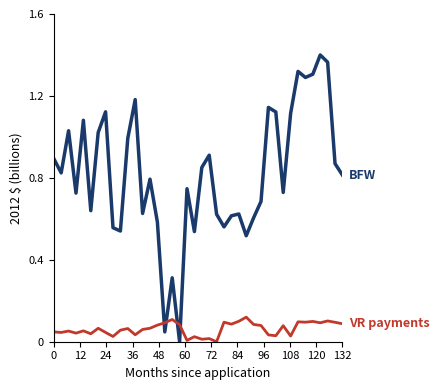

Does the chart display data point markers on the line(s)?

No